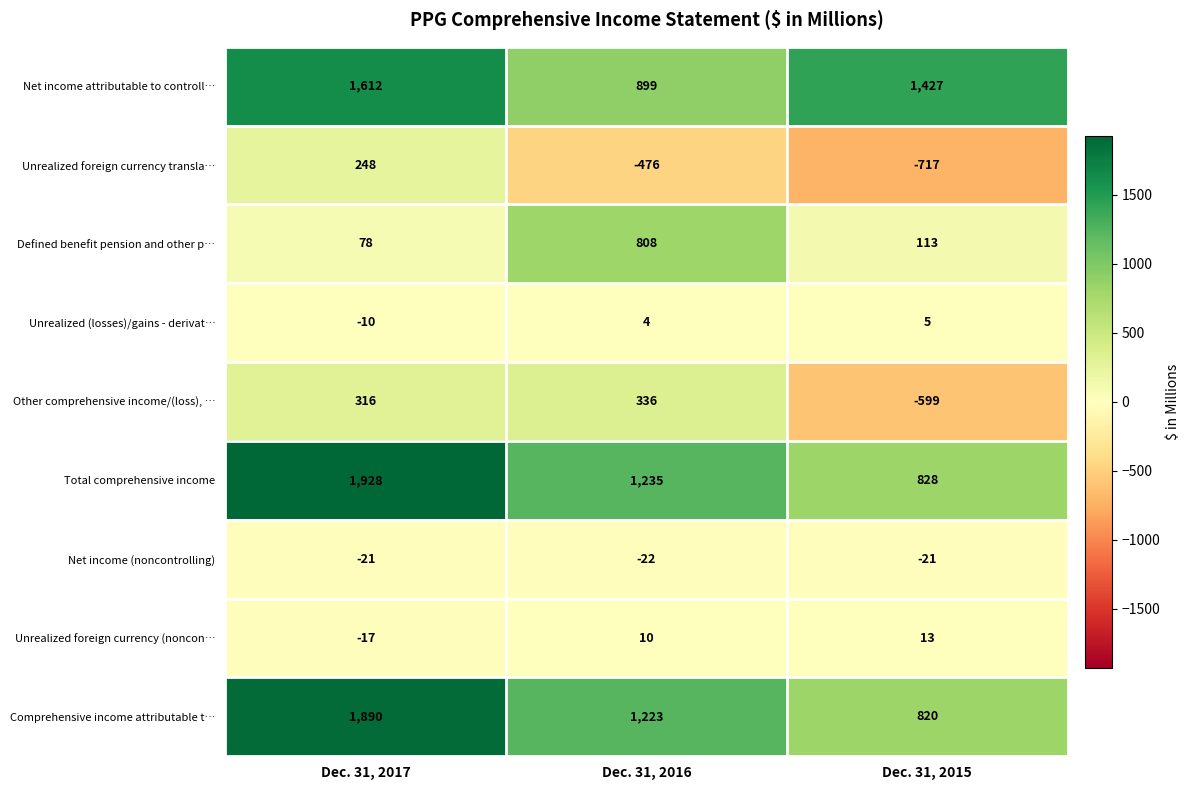

Reading right to left, extract all data points from this chart.

Net income attributable to controll…: Dec. 31, 2015=1427	Dec. 31, 2016=899	Dec. 31, 2017=1612
Unrealized foreign currency transla…: Dec. 31, 2015=-717	Dec. 31, 2016=-476	Dec. 31, 2017=248
Defined benefit pension and other p…: Dec. 31, 2015=113	Dec. 31, 2016=808	Dec. 31, 2017=78
Unrealized (losses)/gains - derivat…: Dec. 31, 2015=5	Dec. 31, 2016=4	Dec. 31, 2017=-10
Other comprehensive income/(loss), …: Dec. 31, 2015=-599	Dec. 31, 2016=336	Dec. 31, 2017=316
Total comprehensive income: Dec. 31, 2015=828	Dec. 31, 2016=1235	Dec. 31, 2017=1928
Net income (noncontrolling): Dec. 31, 2015=-21	Dec. 31, 2016=-22	Dec. 31, 2017=-21
Unrealized foreign currency (noncon…: Dec. 31, 2015=13	Dec. 31, 2016=10	Dec. 31, 2017=-17
Comprehensive income attributable t…: Dec. 31, 2015=820	Dec. 31, 2016=1223	Dec. 31, 2017=1890